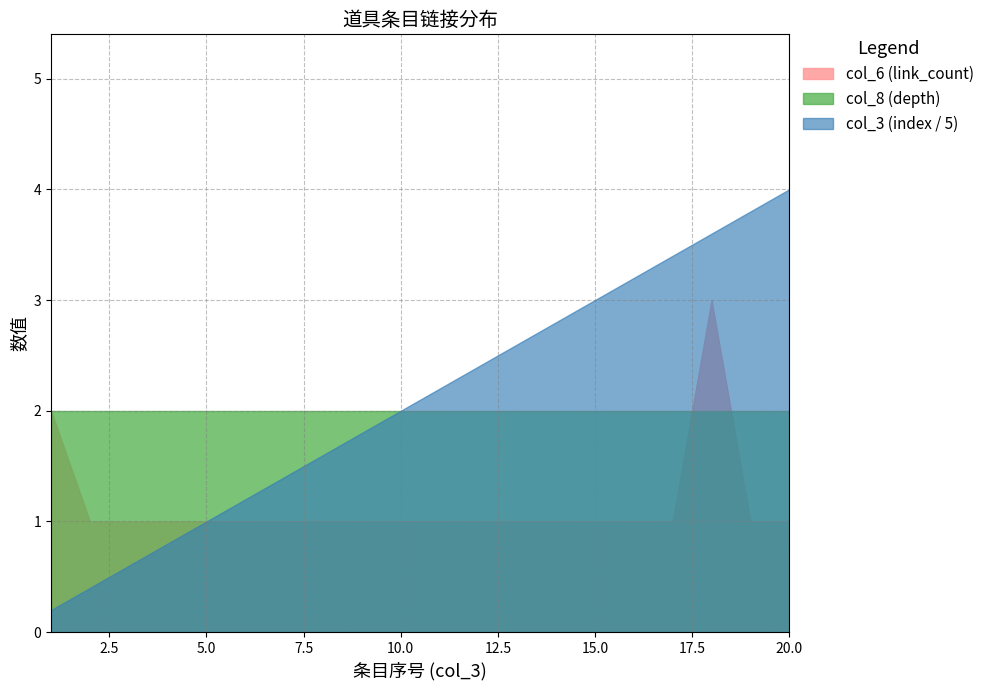

Which series has the widest spread of values?

col_3 (index / 5)